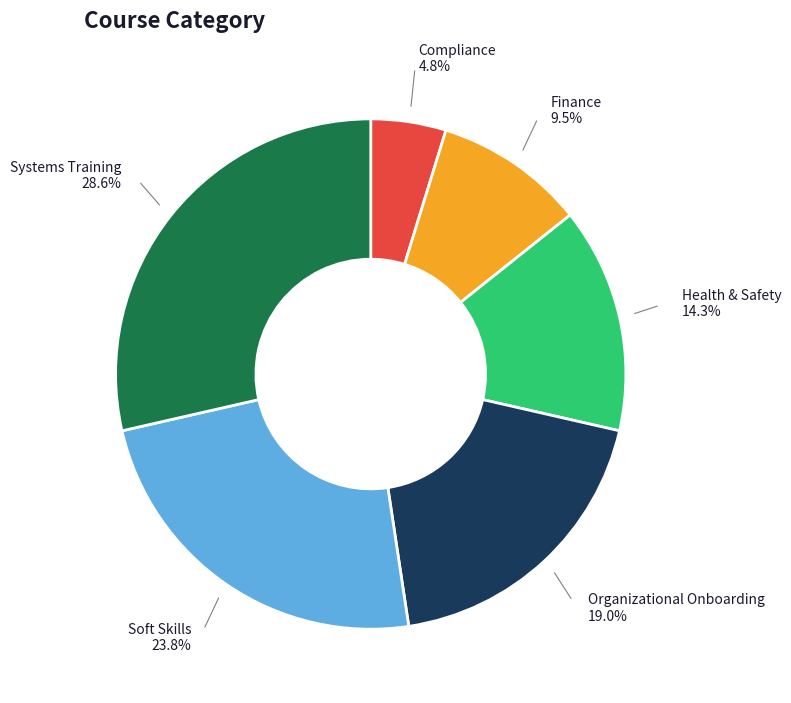

Count the number of slices in the pie.

6